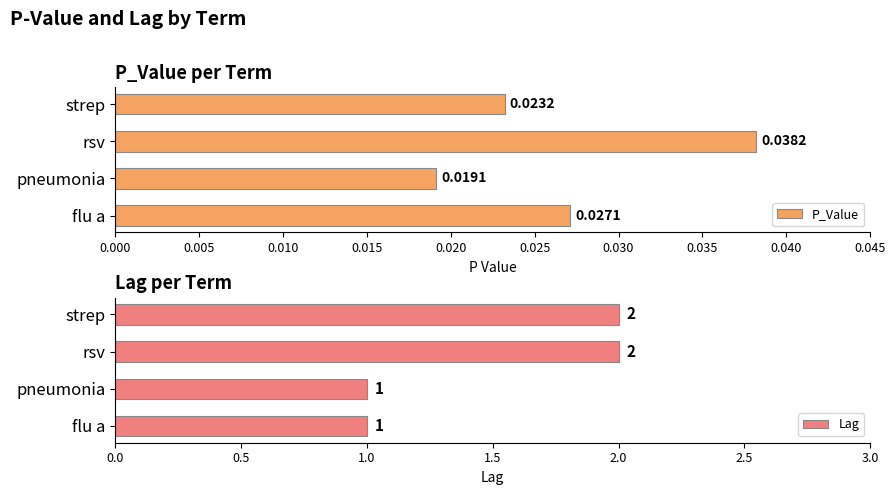

Rank the series by their maximum value, from lowest to highest.

P_Value, Lag